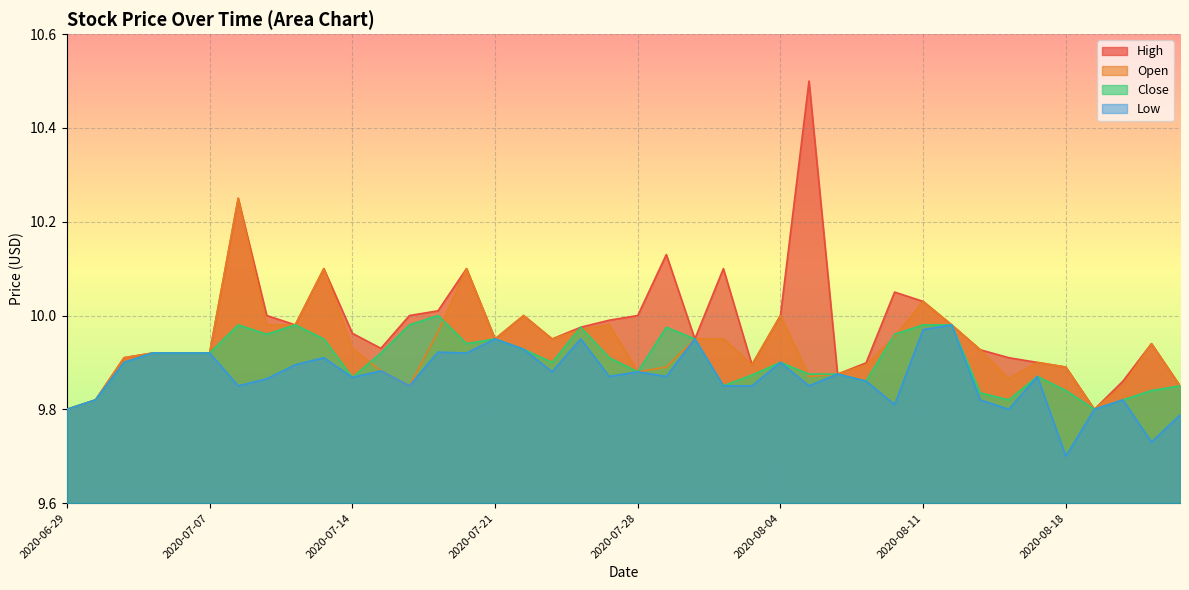

Where is the first local maximum for Low?

2020-07-13